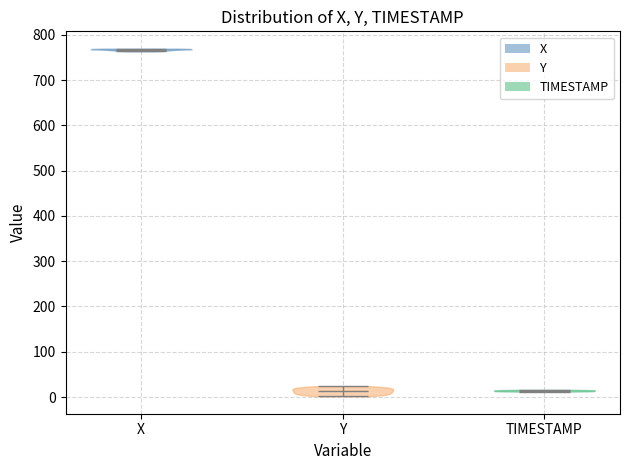

Reading left to right, read every violin against the y-axis: where its median line is, and the lowest and highest points it reaches. The values are not printed on the chart, so give them approximately, as read against the axis.

X: median line 770, lowest point 760, highest point 770
Y: median line 10, lowest point 0, highest point 20
TIMESTAMP: median line 10, lowest point 10, highest point 20